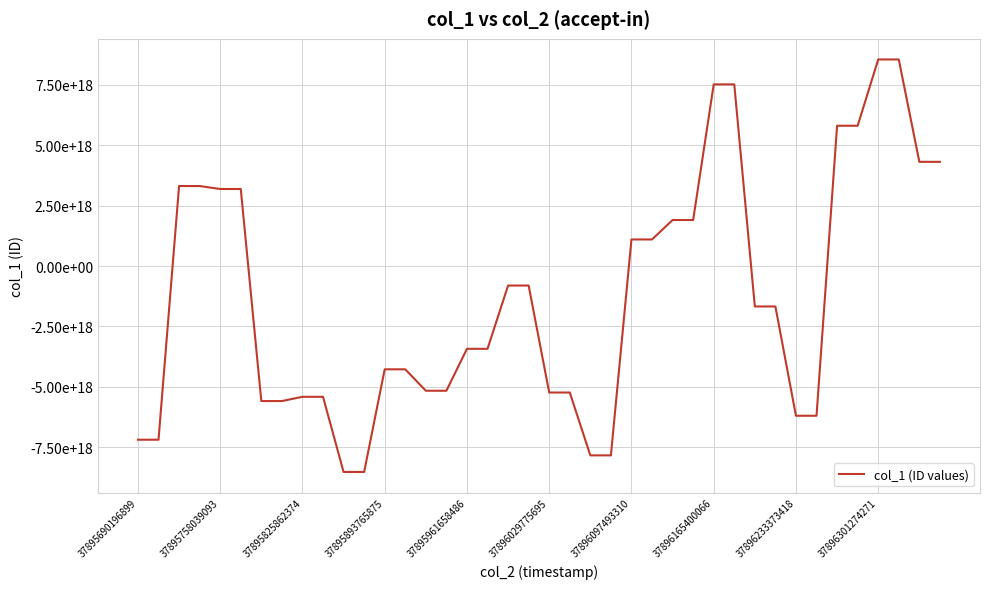

Reading left to right, extract all data points from this chart.

-7195107662532515840	-7195107662532515840	3314699828627898368	3314699828627898368	3191299058592689664	3191299058592689664	-5593851603227289600	-5593851603227289600	-5416846270343127040	-5416846270343127040	-8530777680466391040	-8530777680466391040	-4278759815525442048	-4278759815525442048	-5166368518364434432	-5166368518364434432	-3429138731556967936	-3429138731556967936	-808108382835320960	-808108382835320960	-5240034094466592768	-5240034094466592768	-7843772281779202048	-7843772281779202048	1101323976163769216	1101323976163769216	1906321692656649216	1906321692656649216	7525431179010729984	7525431179010729984	-1675198389882399744	-1675198389882399744	-6202554671831446528	-6202554671831446528	5811951454677150720	5811951454677150720	8557765921645528064	8557765921645528064	4316702345140492800	4316702345140492800